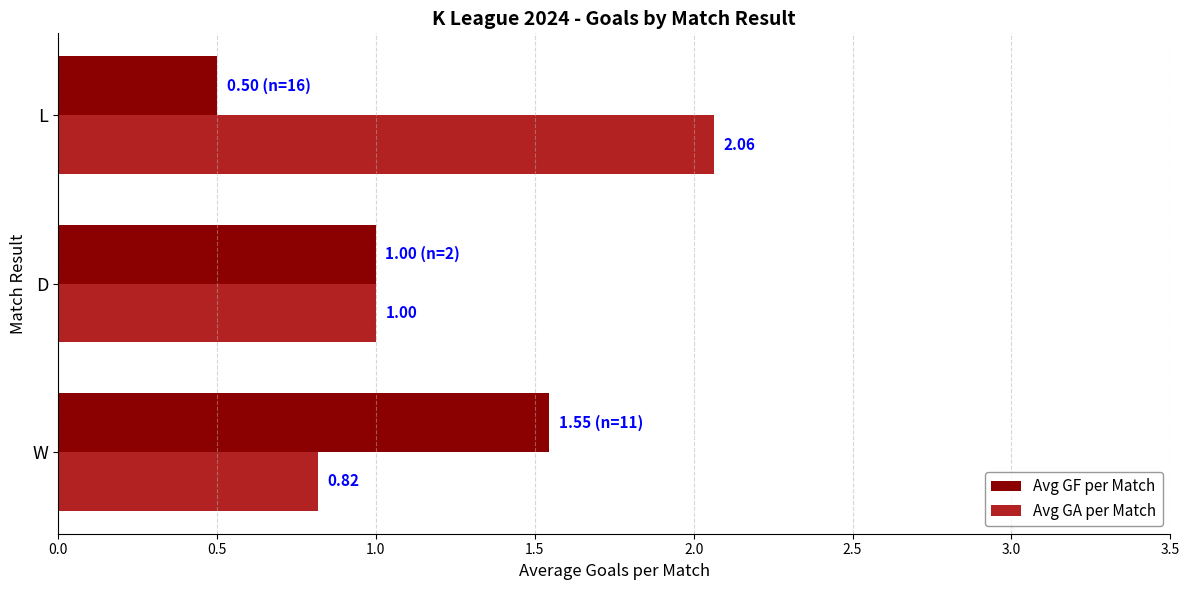

What is the smallest value displayed?

0.5